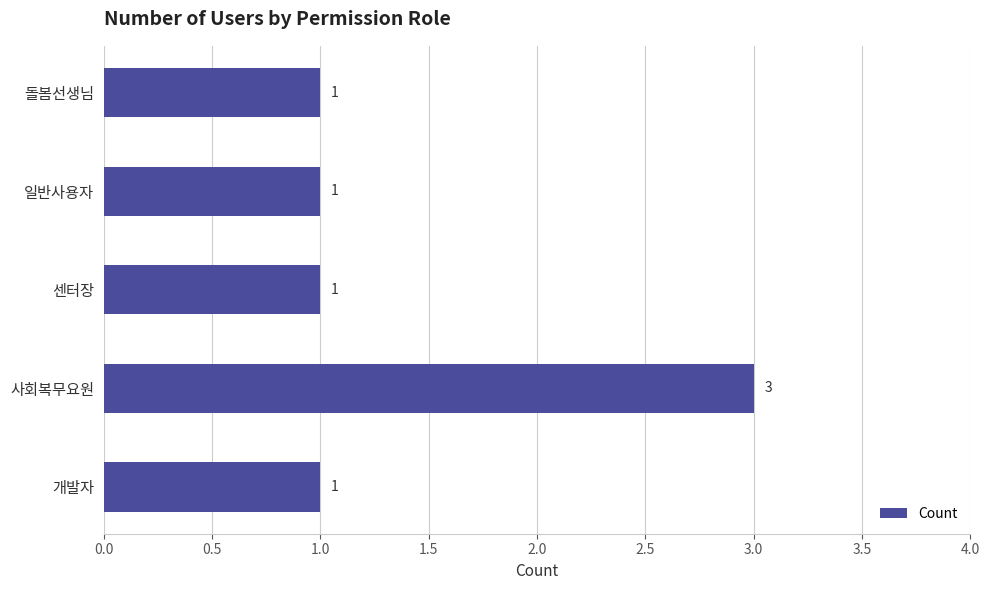

True or false: the data shows 0 at 일반사용자.

False